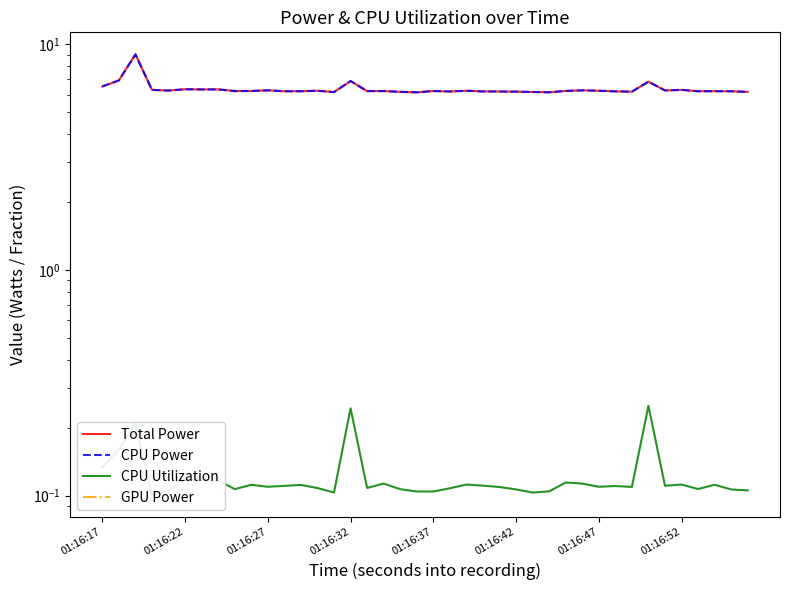

What is the sum of all CPU Power values?

253.8